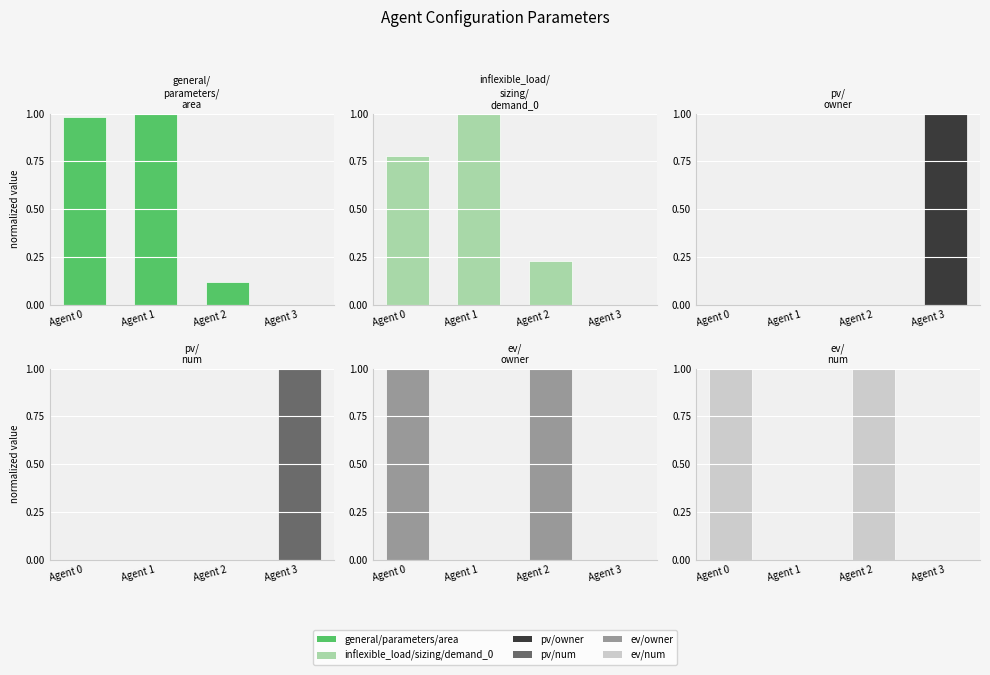

True or false: inflexible_load/sizing/demand_0 has a value of 0.3 at Agent 1.

False